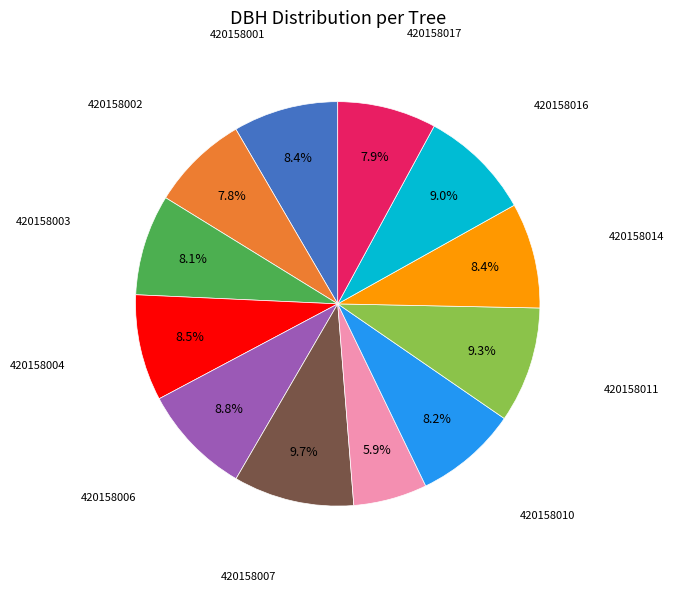

Does any single category account for the majority?

No